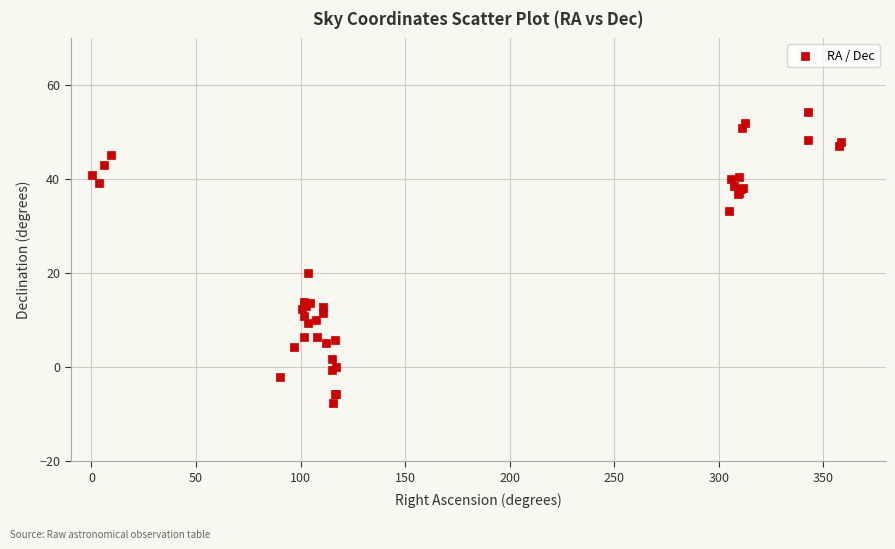

What Y value in the scatter plot is closest to 23?

20.0